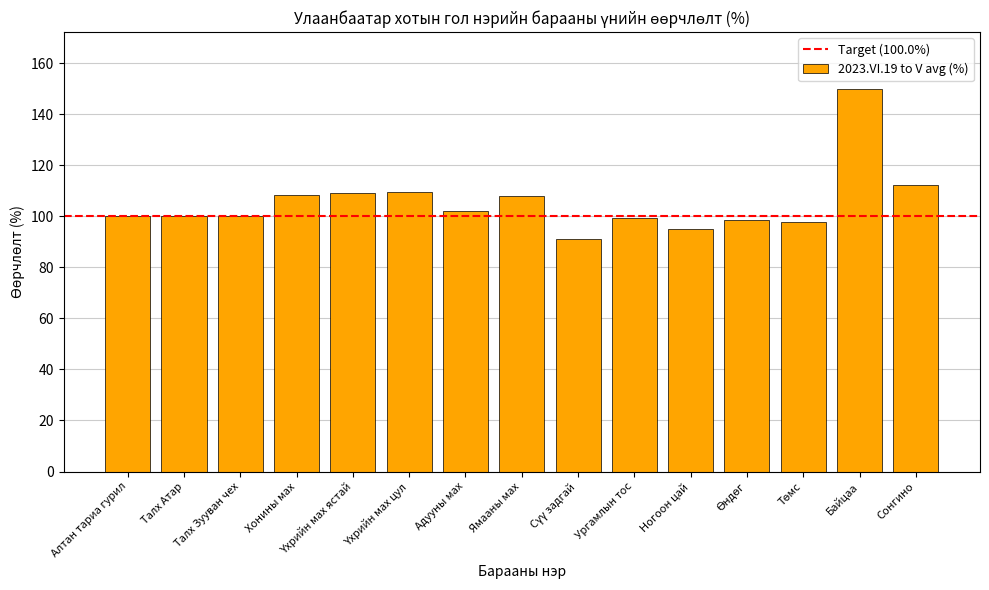

What is the difference between the values at Талх Атар and Адууны мах?

2.2